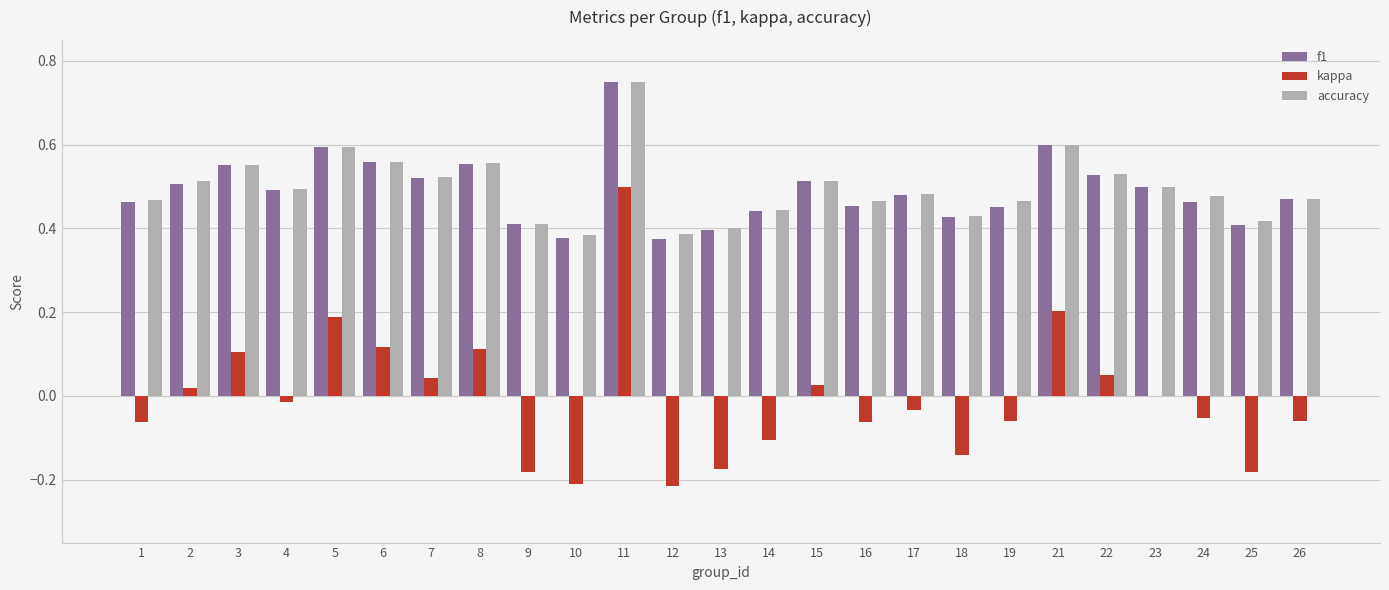

What is the sum of all accuracy values?

12.4